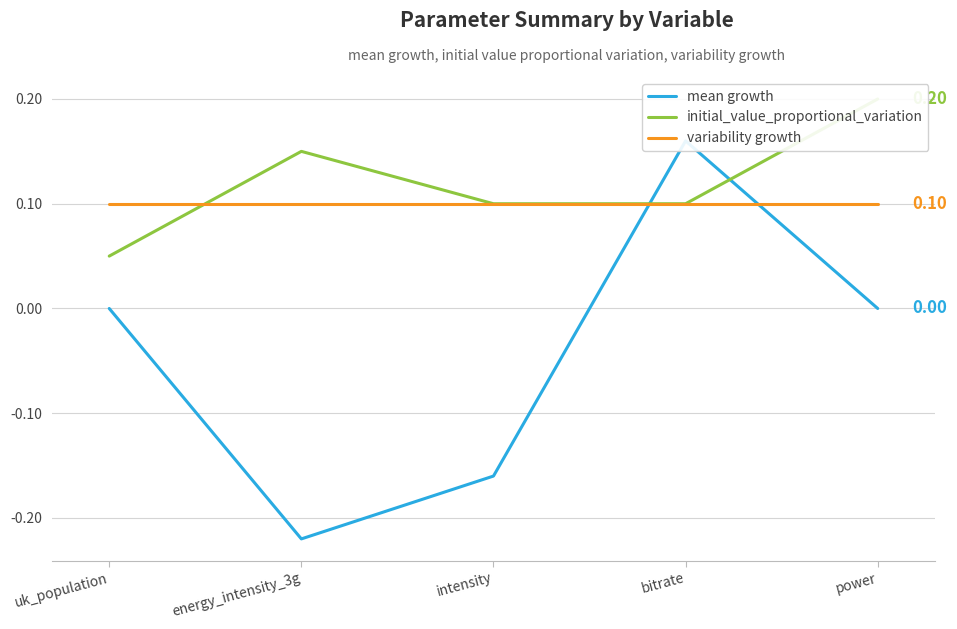

Where do initial_value_proportional_variation and mean growth first cross each other?

intensity and bitrate